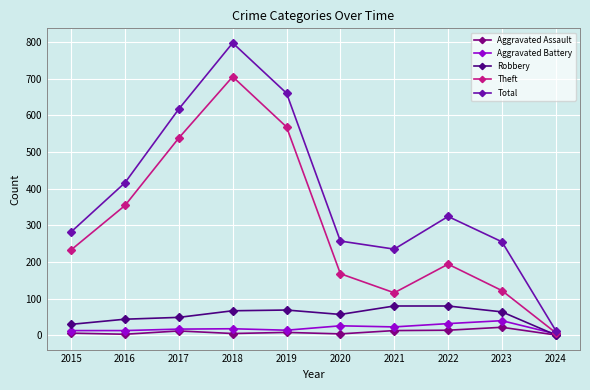

At which label does Theft reach its peak?

2018